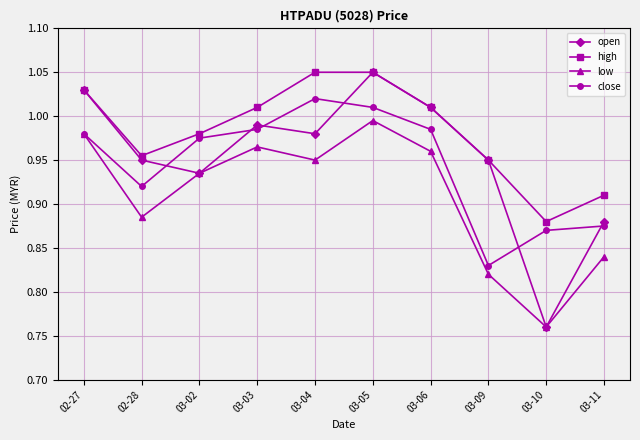

Where is close nearest to the value 0?

03-09